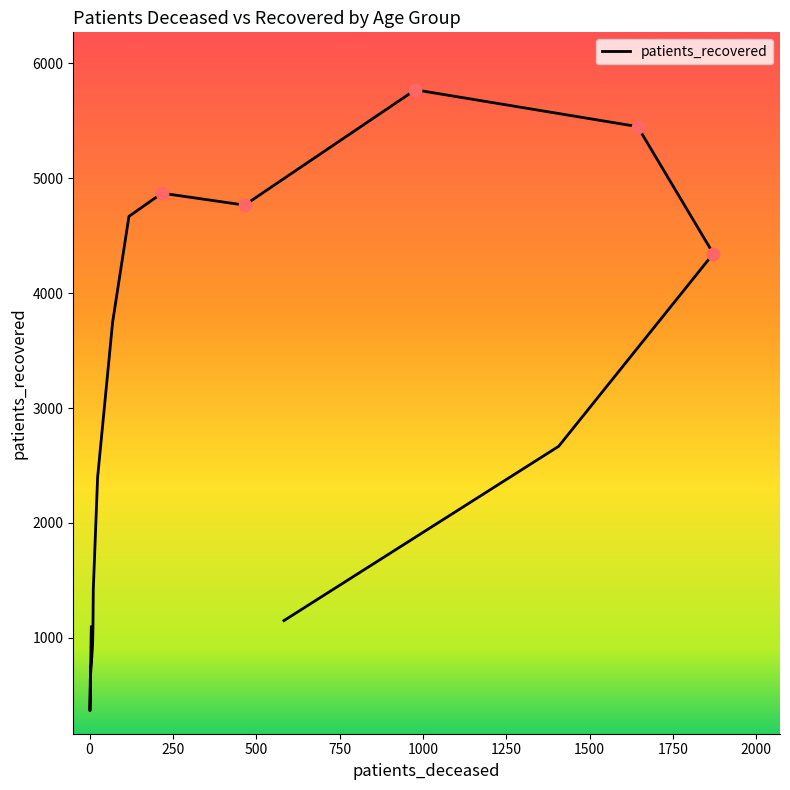

What is the change in value from 30 - 34 to 60 - 64?

+3928